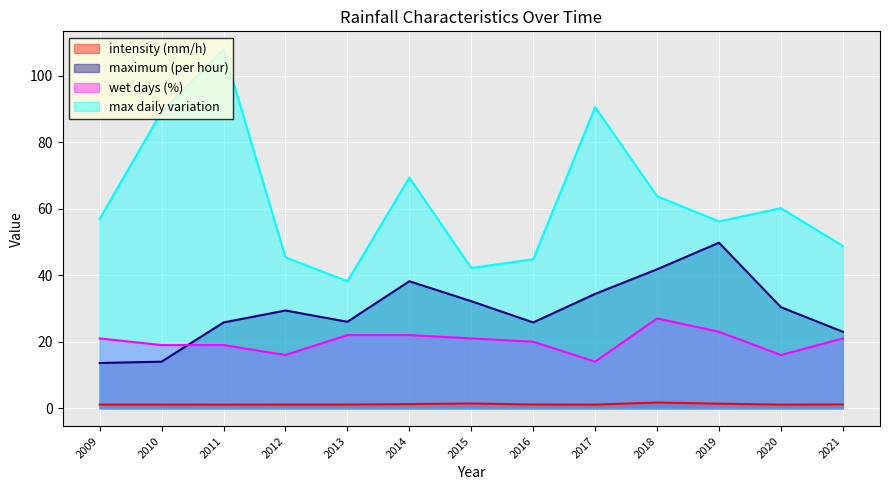

What are all the series names shown in the legend?

intensity (mm/h), maximum (per hour), wet days (%), max daily variation